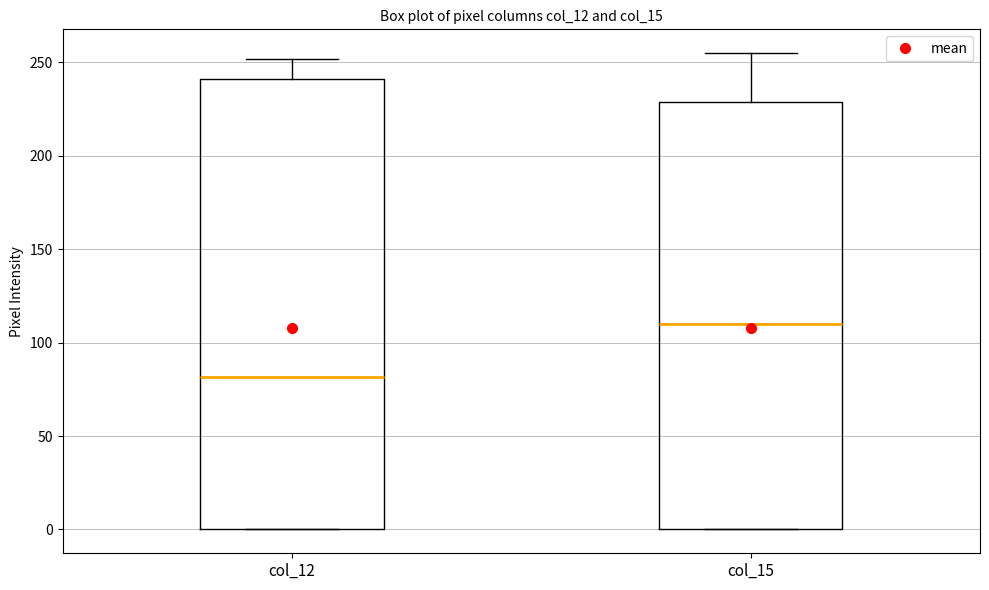

Reading left to right, transcribe this box plot: for each box, give where its median line is, the range the box spans, and where its two whiskers end, as read against the y-axis. The values are not printed on the chart, so give them approximately, as read against the axis.

col_12: median 80, box 0 to 240, whiskers 0 to 250
col_15: median 110, box 0 to 230, whiskers 0 to 255